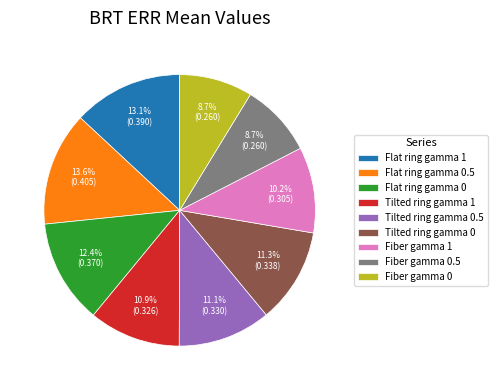

How many segments does this pie chart have?

9